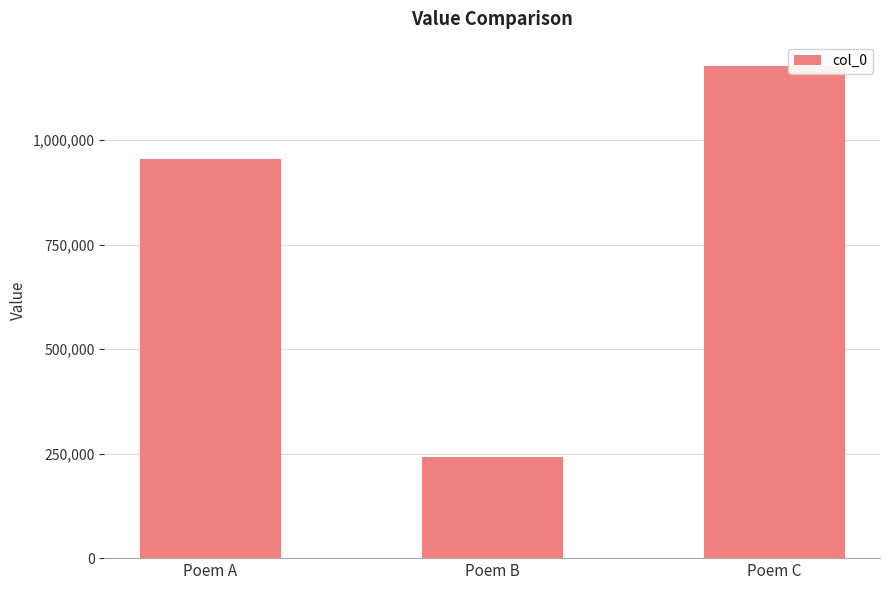

What is the smallest value displayed?

241925